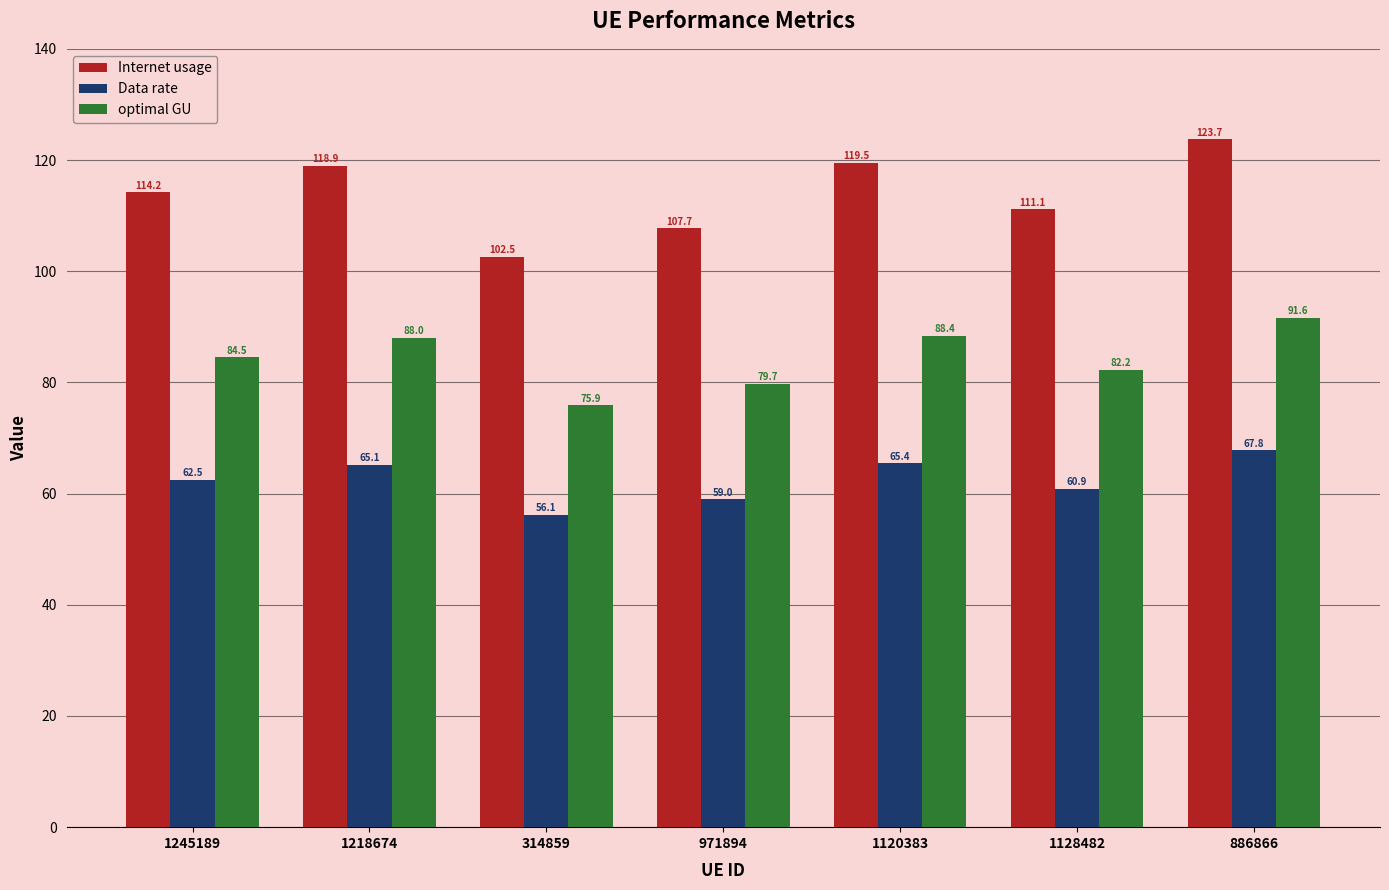

What is the label of the 7th bar from the right?

1245189